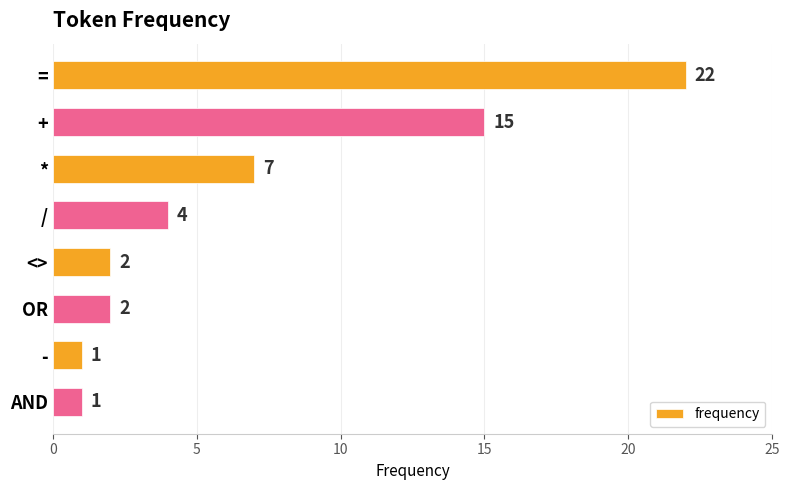

What is the label of the 2nd bar from the top?

+